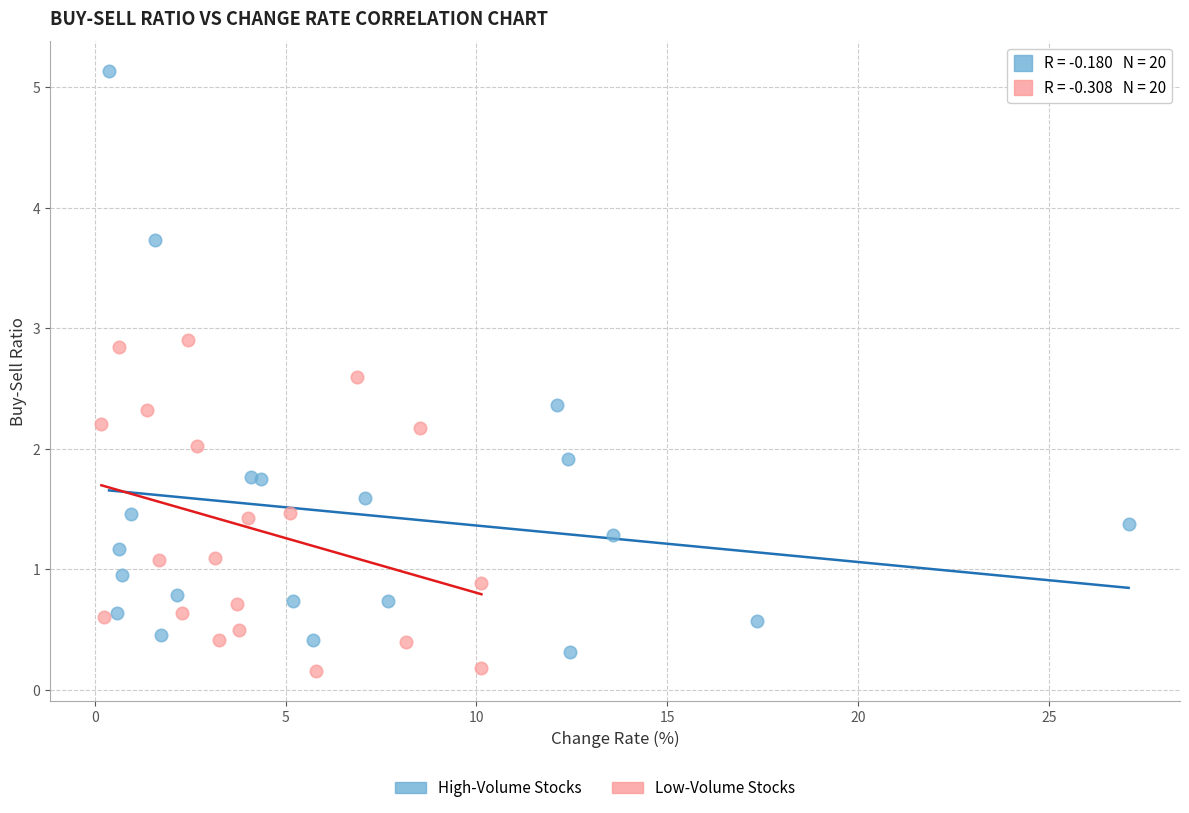

Which series contains the lowest Y value?

Low-Volume Stocks